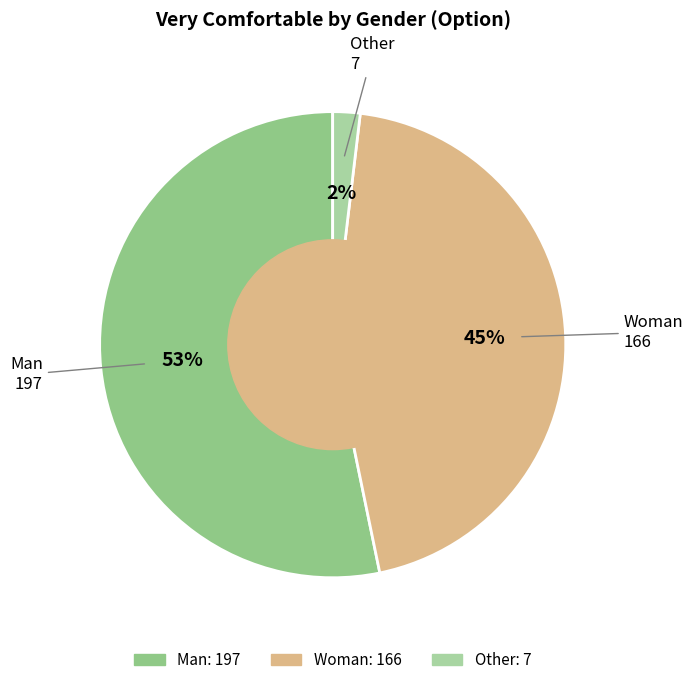

The Other slice represents 2% of the pie. True or false?

True